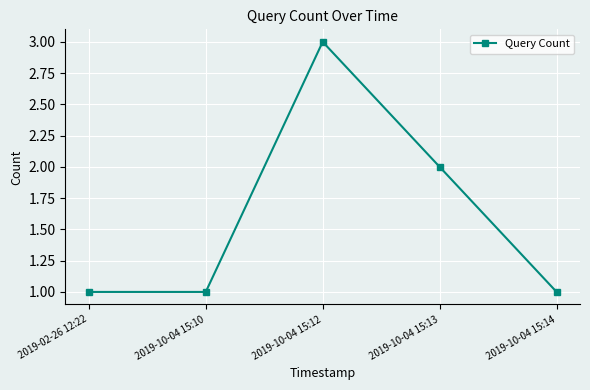

What is the change in value from 2019-02-26 12:22 to 2019-10-04 15:12?

+2